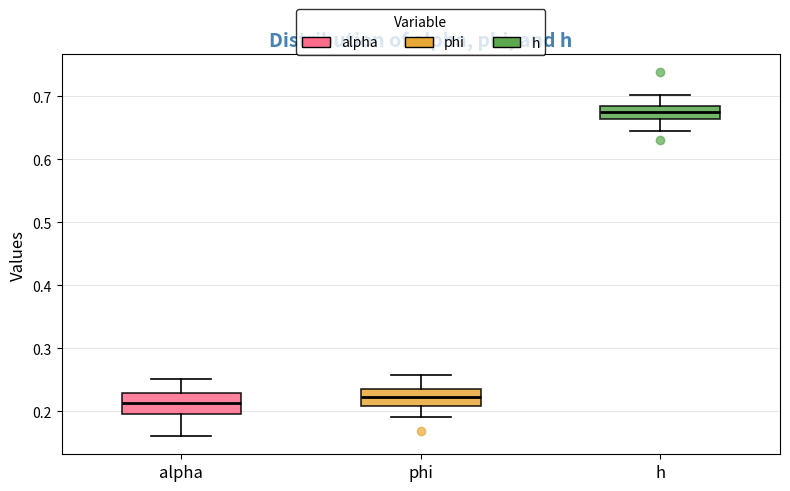

Where does the median line of the box for phi sit on the y-axis? The values are not printed on the chart, so give them approximately, as read against the axis.

0.22